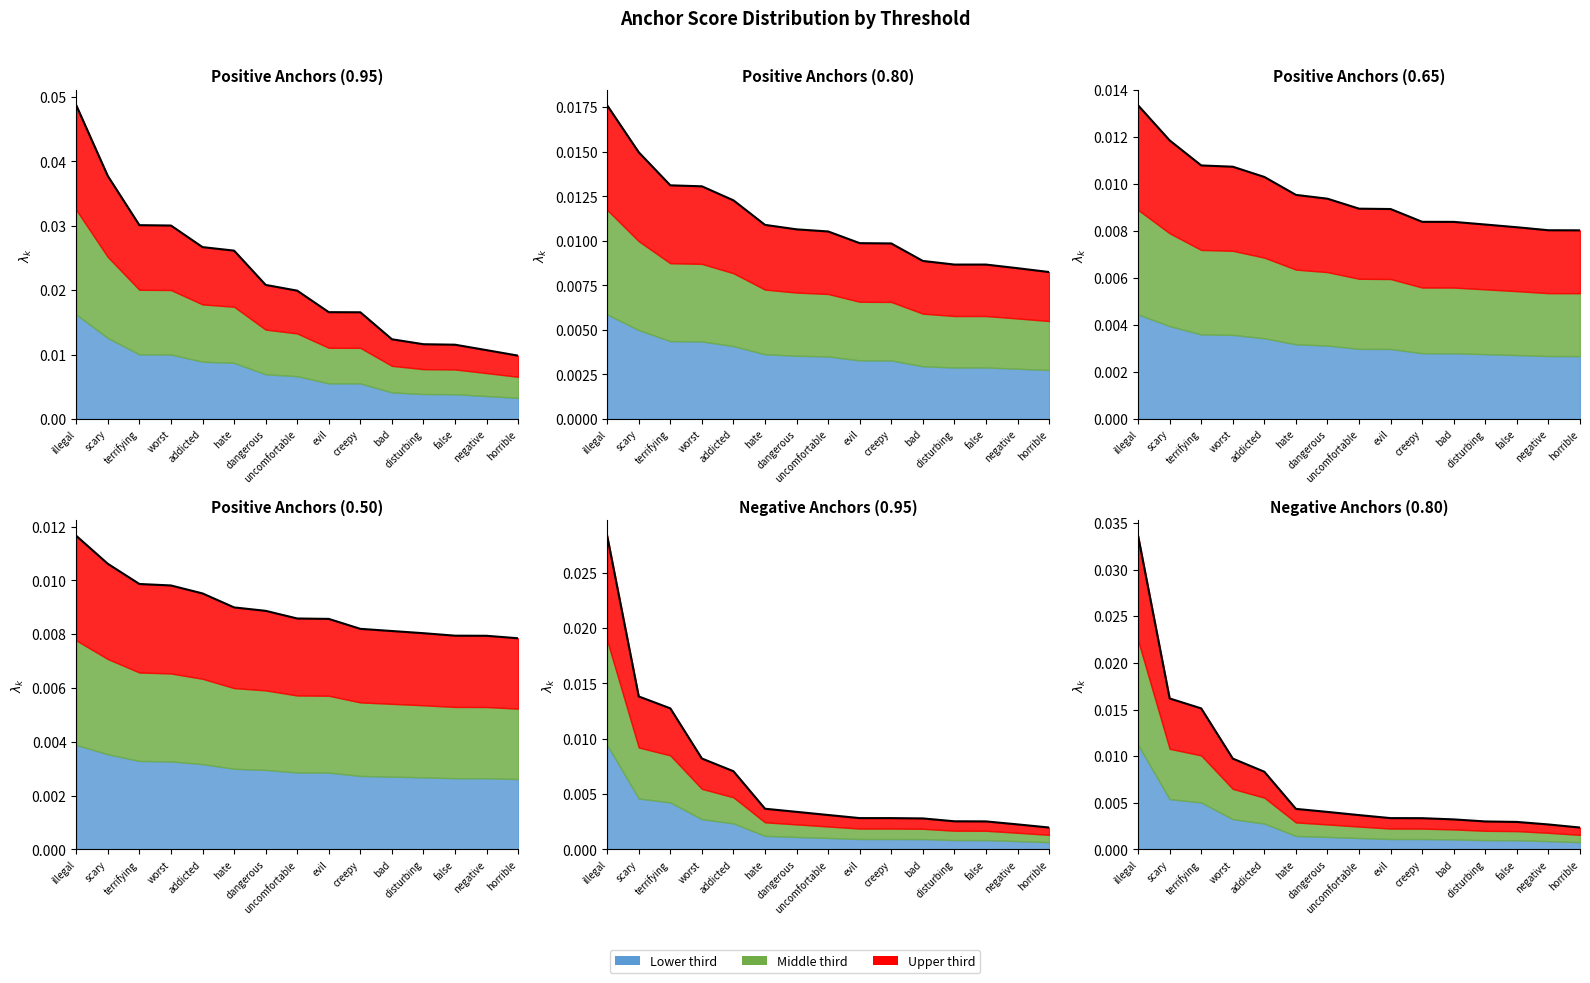

Does the chart have visible grid lines?

No